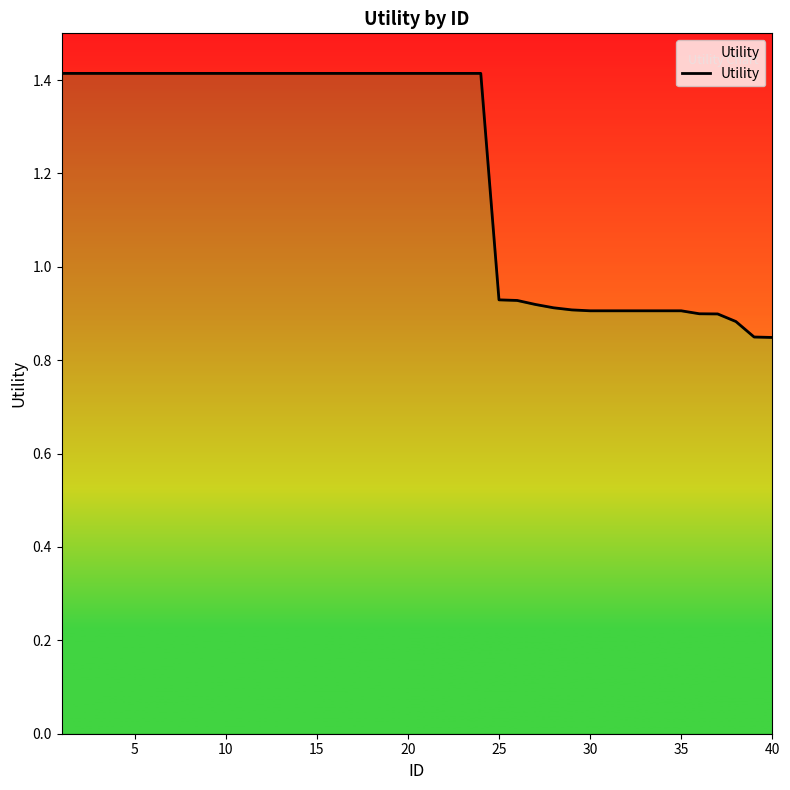

What value does the data have at 20?

1.4